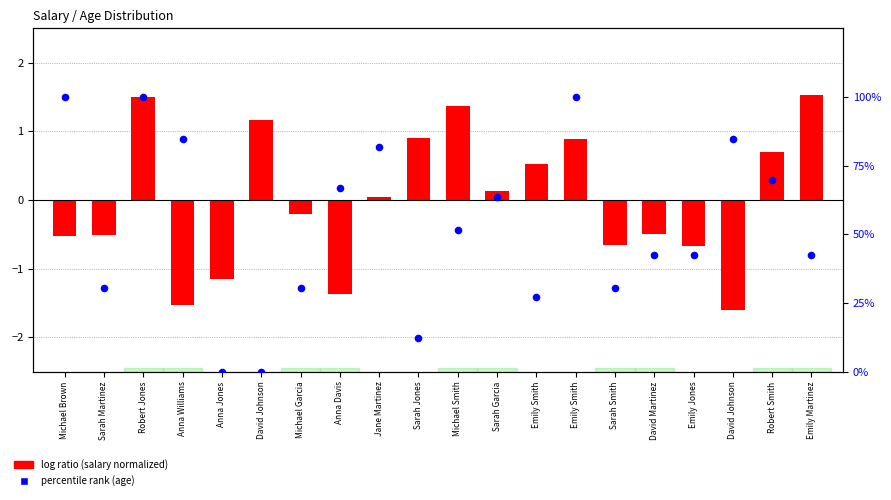

Which series contains the lowest Y value?

log ratio